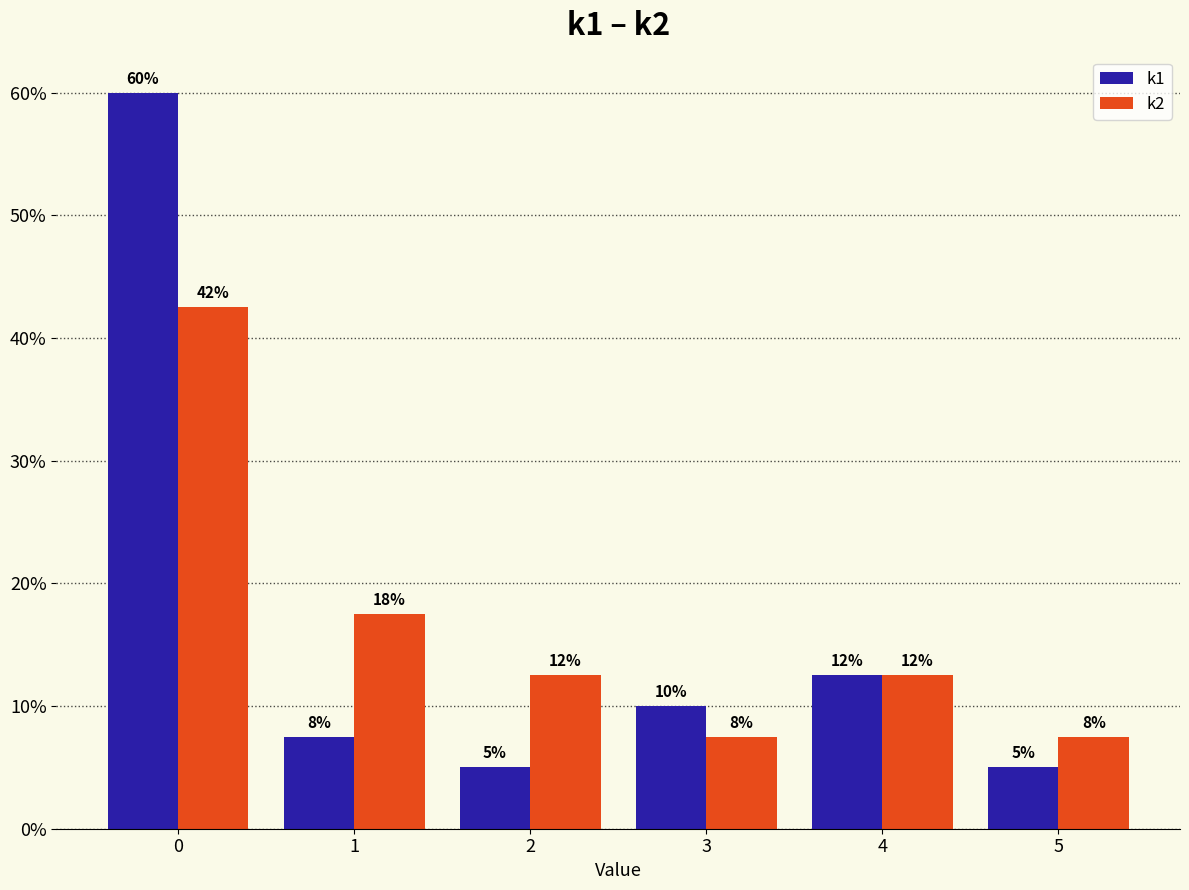

What is the difference between the maximum and minimum values in the k1 series?

55.0